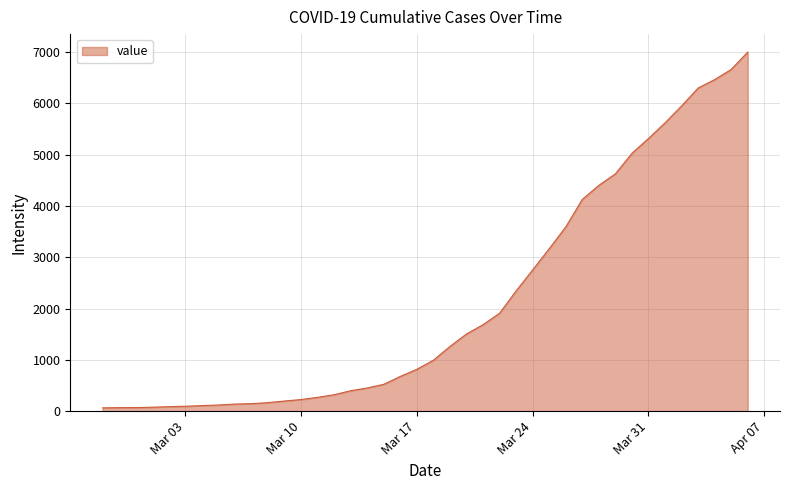

What is the difference between the maximum and minimum values?

6939